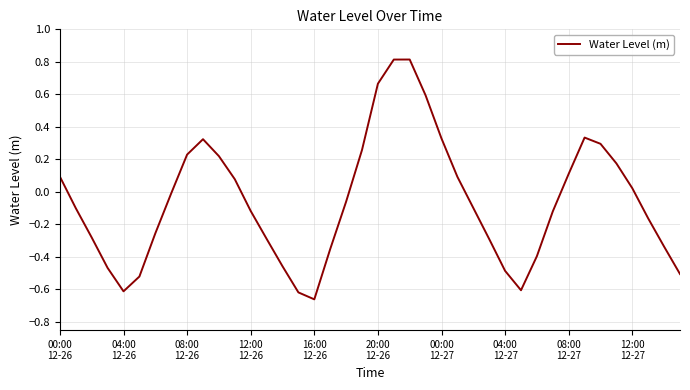

What is the maximum value shown in the chart?

0.8